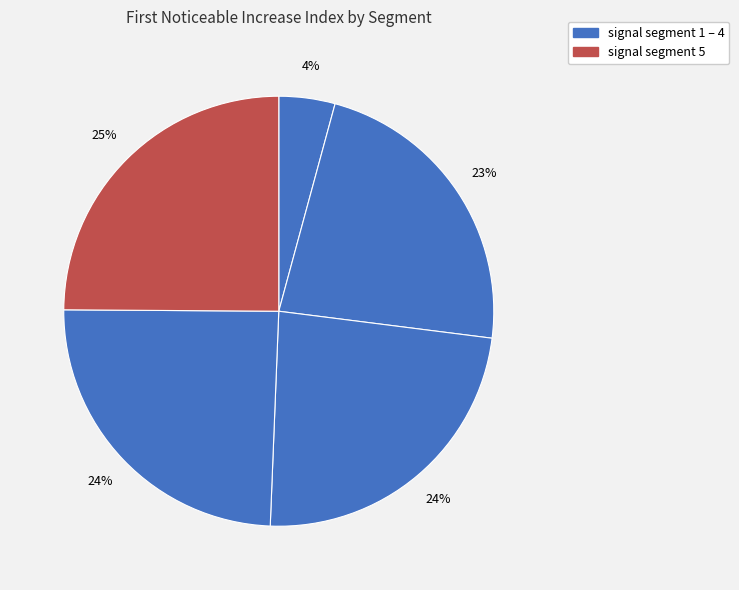

How many segments does this pie chart have?

5